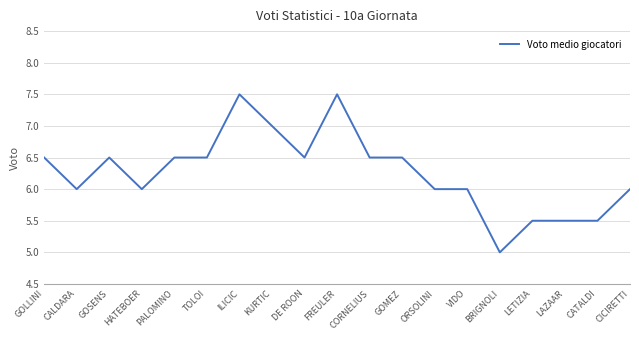

What position from the right is LETIZIA?

4